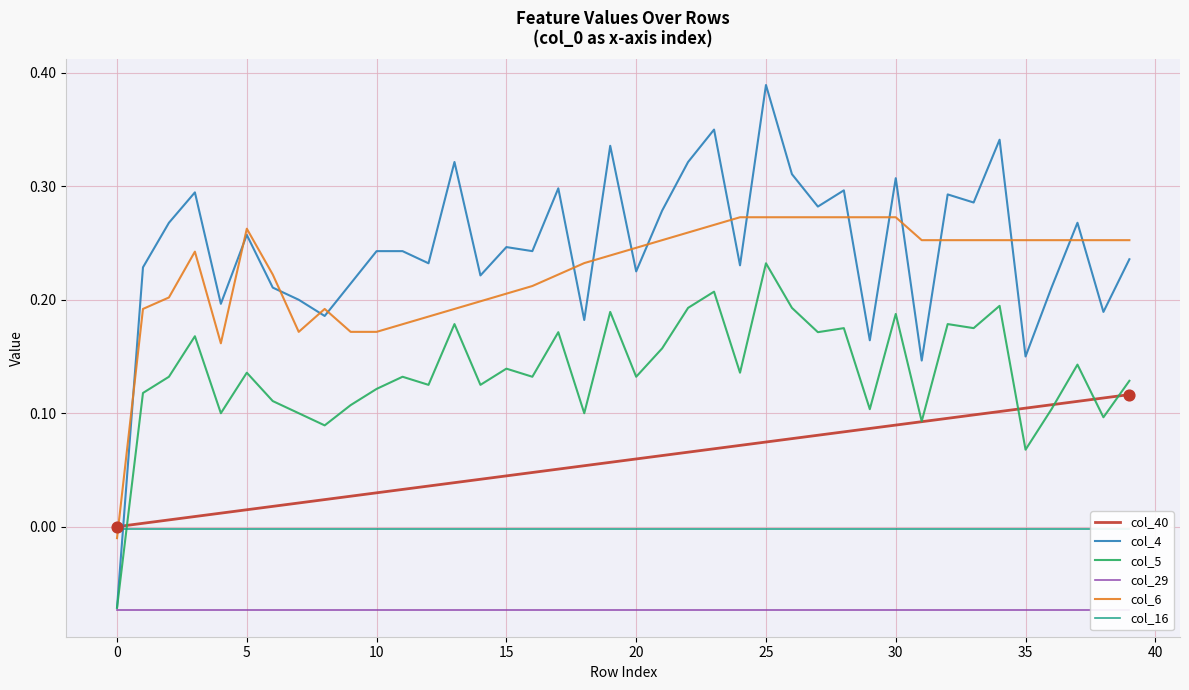

What is the total value across all series at 14?

0.5